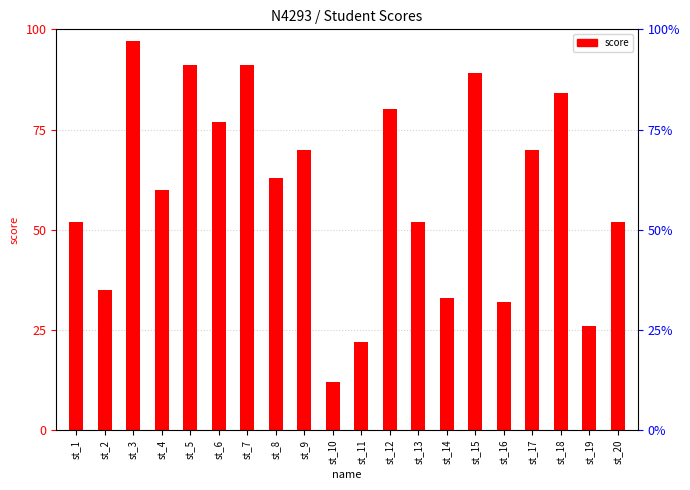

Is it true that the value at st_14 is 52?

False